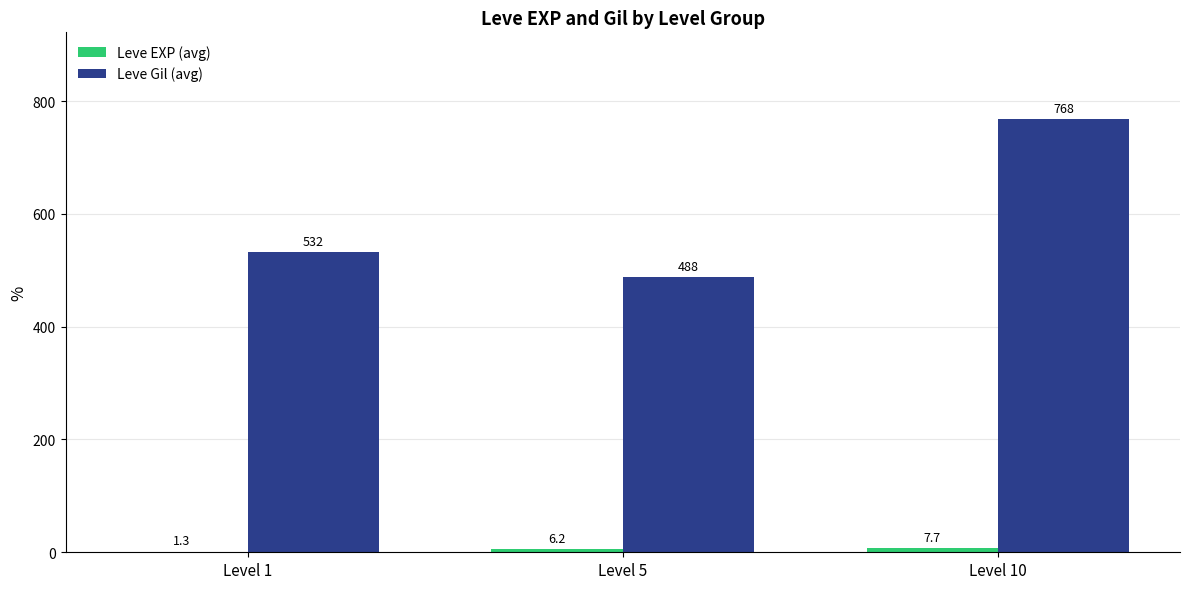

What is the greatest value displayed?

768.3